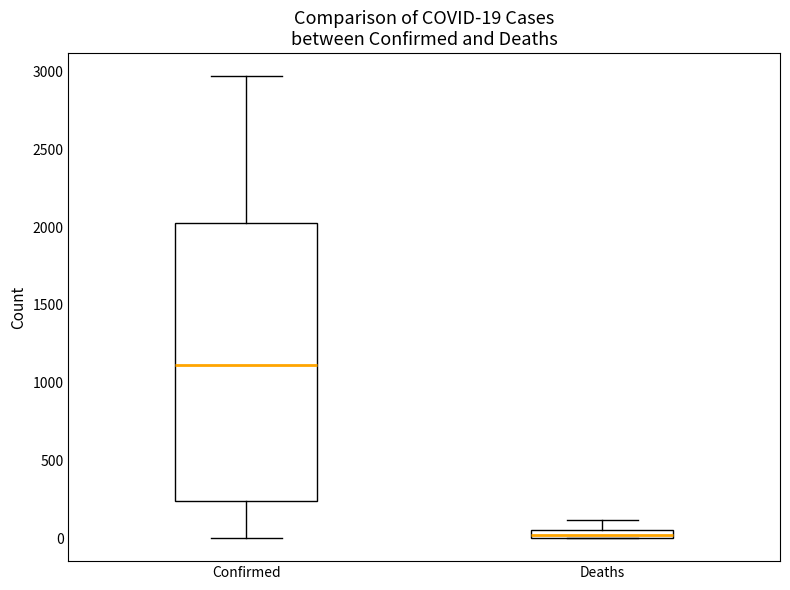

Which box is the tallest, from its lower edge to its upper edge?

Confirmed